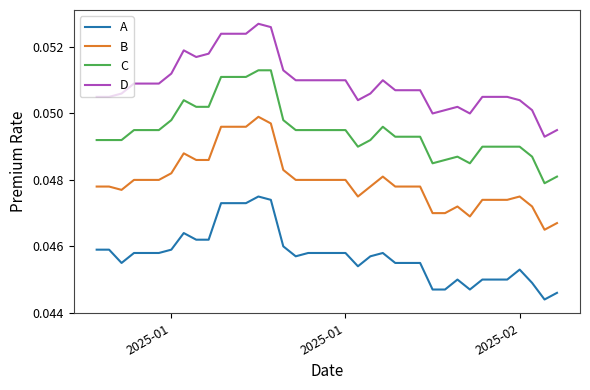

Rank the series by their average value, from highest to lowest.

D, C, B, A